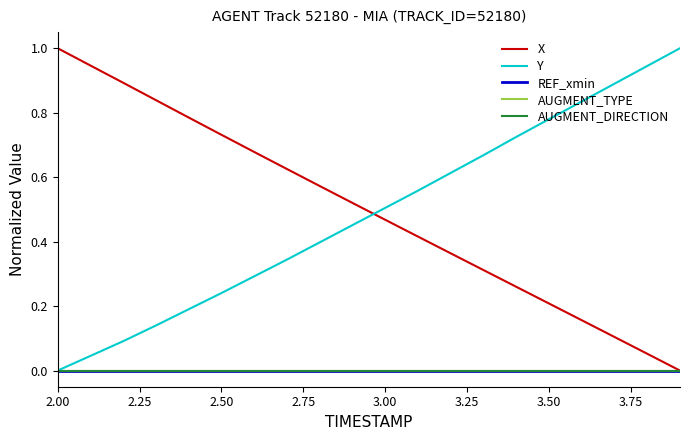

Does the chart have visible grid lines?

No